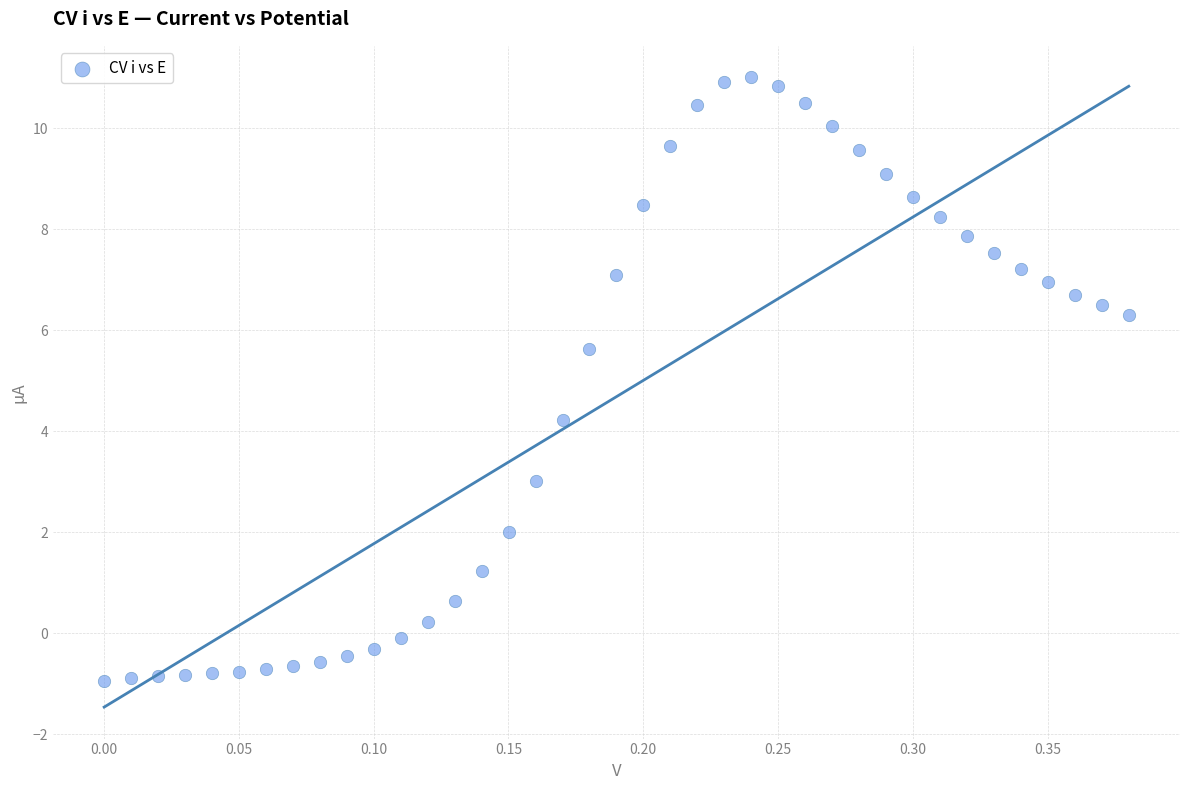

What is the range of Y values (max minus min)?

11.9